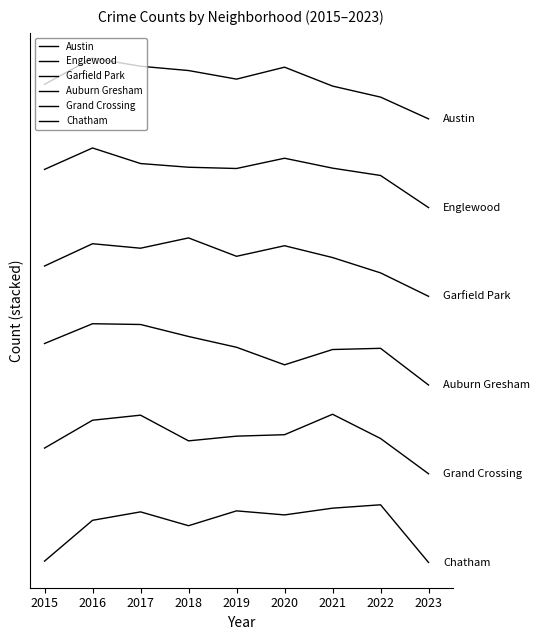

List the series in order of their overall mean, lowest first.

Chatham, Grand Crossing, Auburn Gresham, Garfield Park, Englewood, Austin